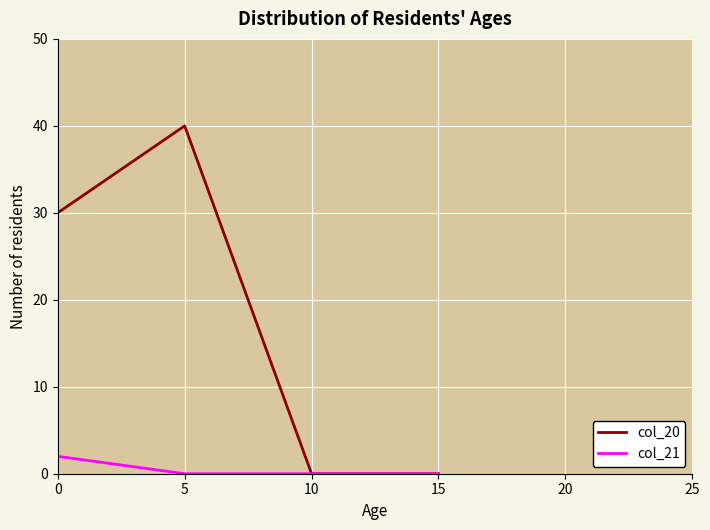

True or false: col_20 has a value of 12 at 0.

False